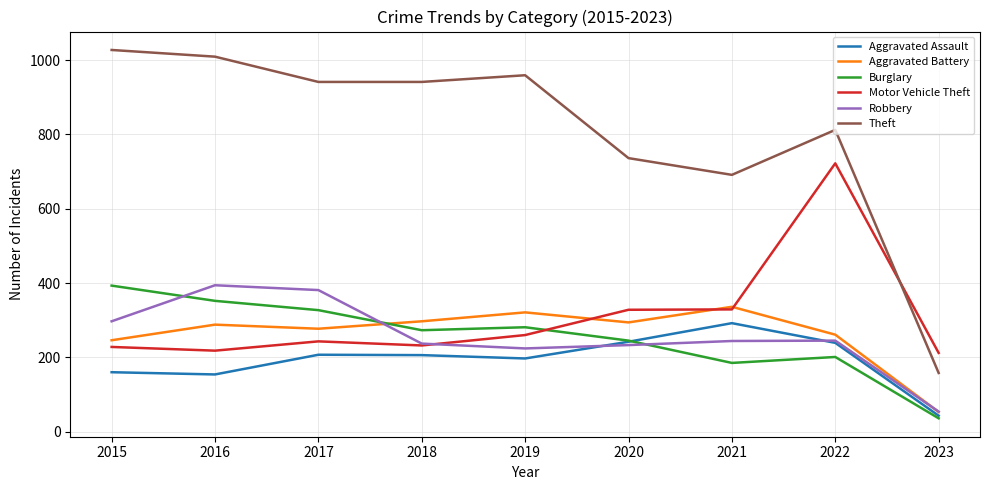

True or false: Theft has more than 1 points higher than both neighbors.

True